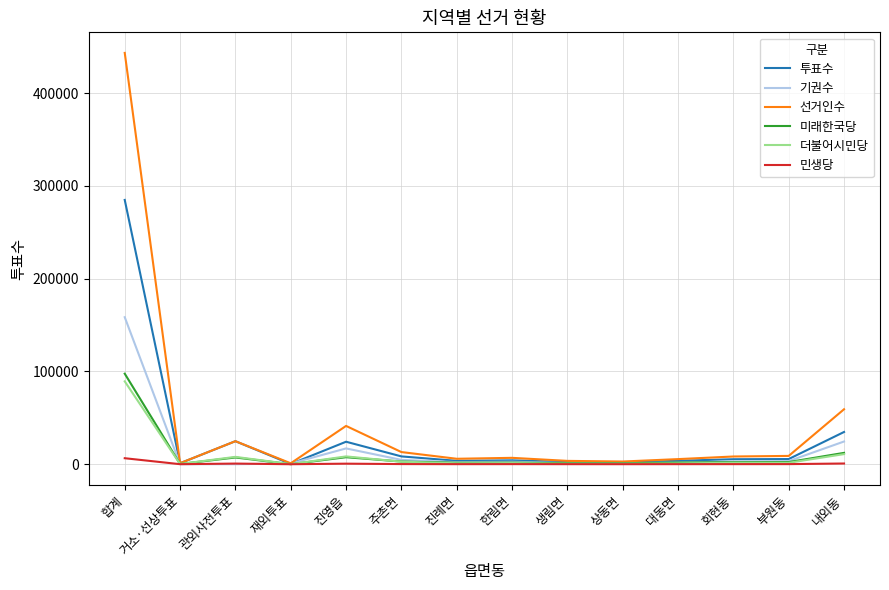

What is the sum of all 기권수 values?

220703